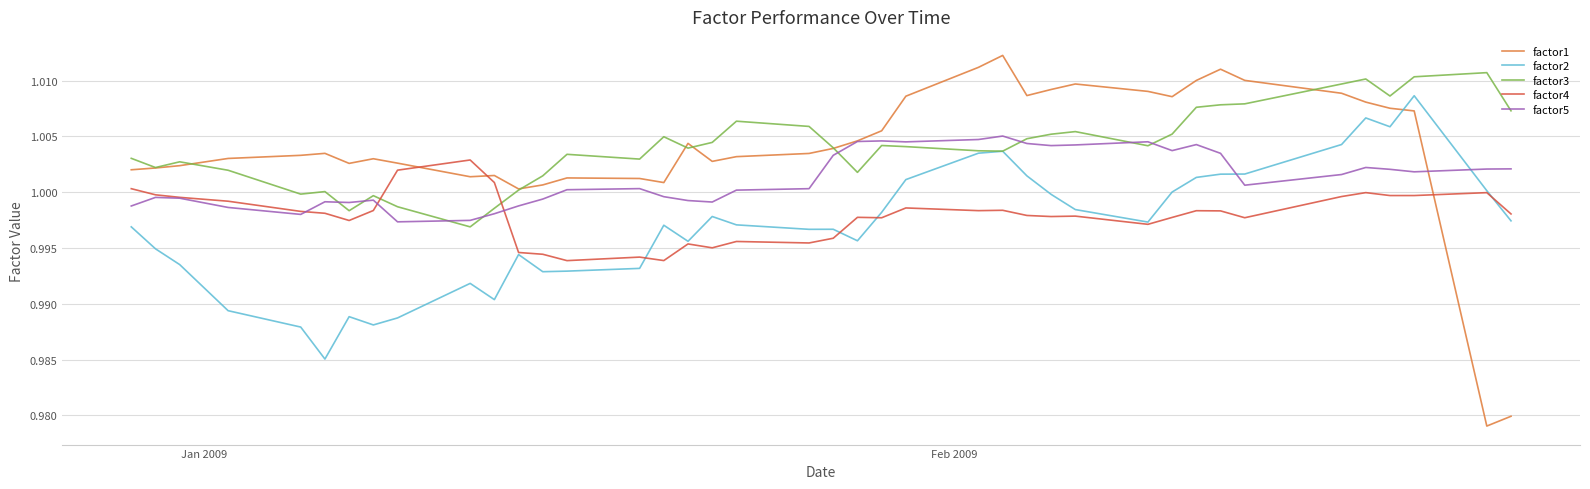

Rank the series by their maximum value, from highest to lowest.

factor1, factor3, factor2, factor5, factor4